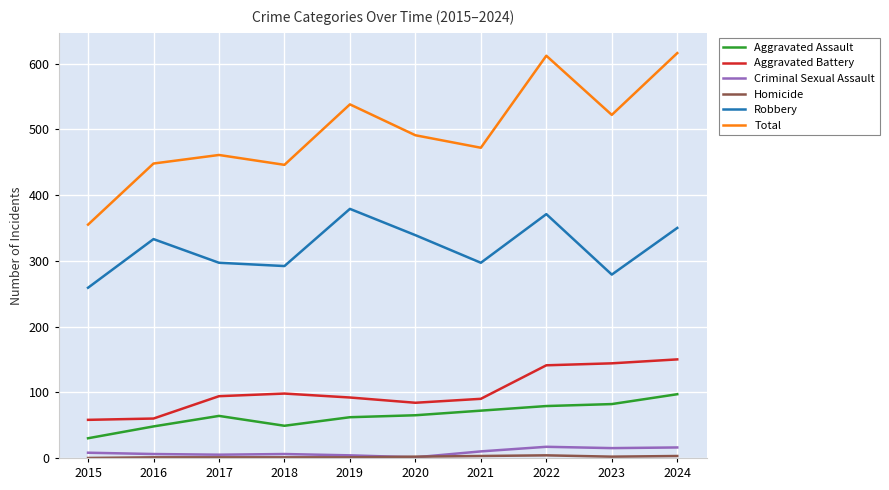

True or false: Robbery and Aggravated Assault intersect in this chart.

False